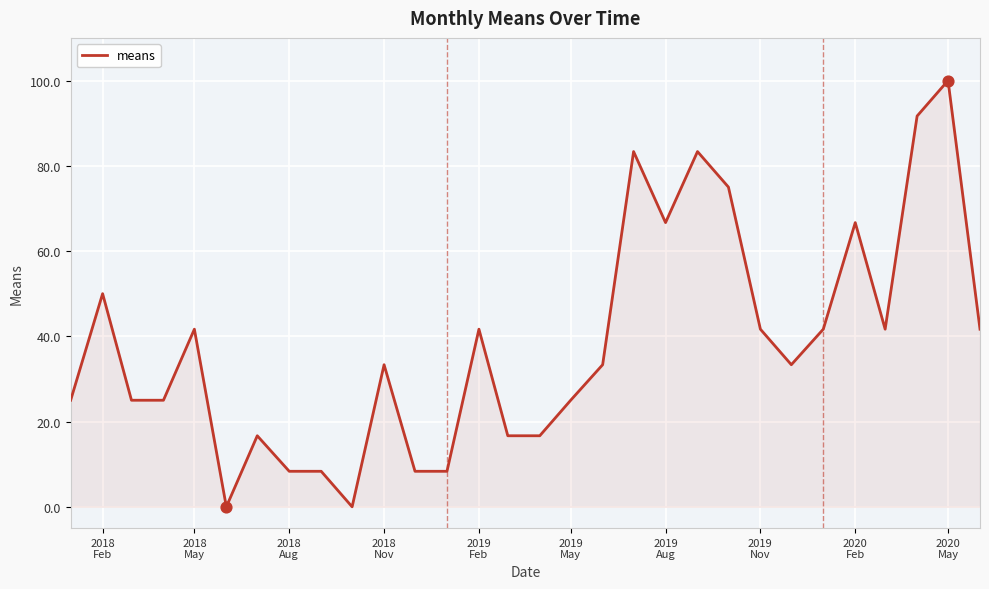

What is the greatest value displayed?

100.0